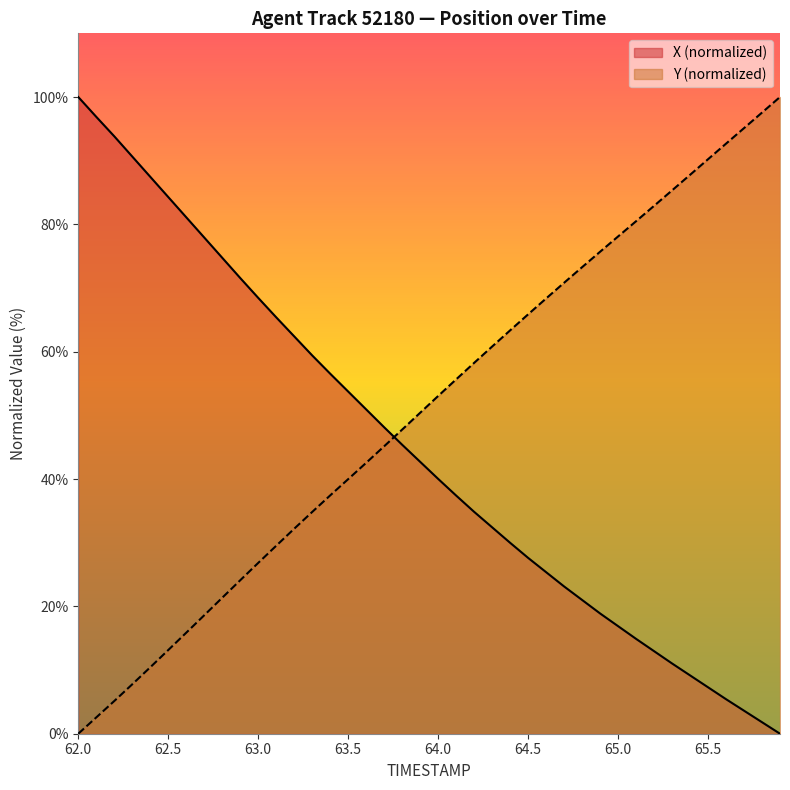

Count the number of data series in this chart.

2